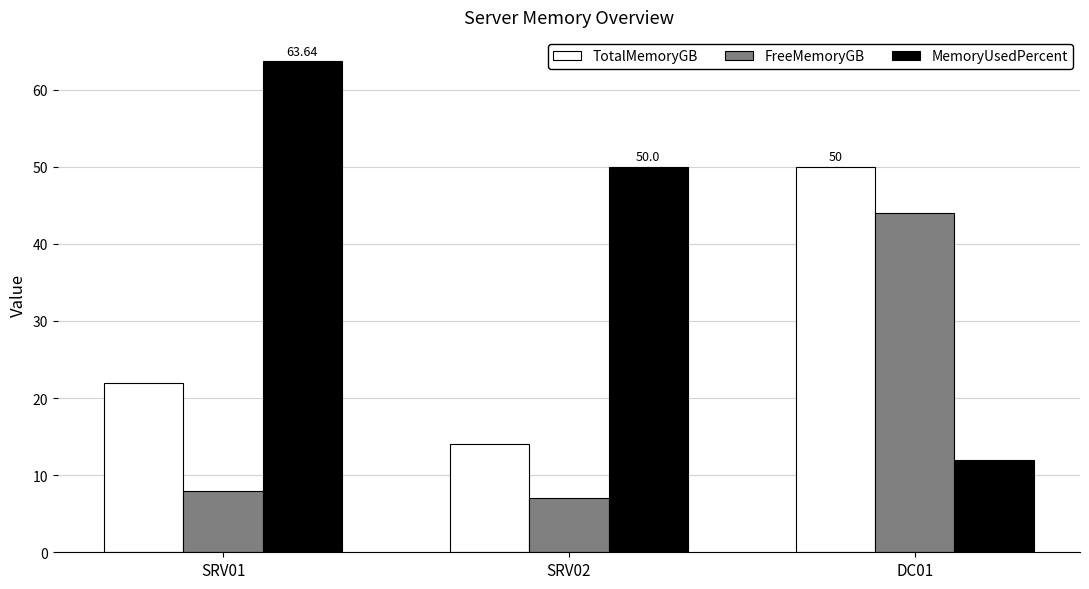

Rank the series at SRV01 from lowest to highest value.

FreeMemoryGB, TotalMemoryGB, MemoryUsedPercent